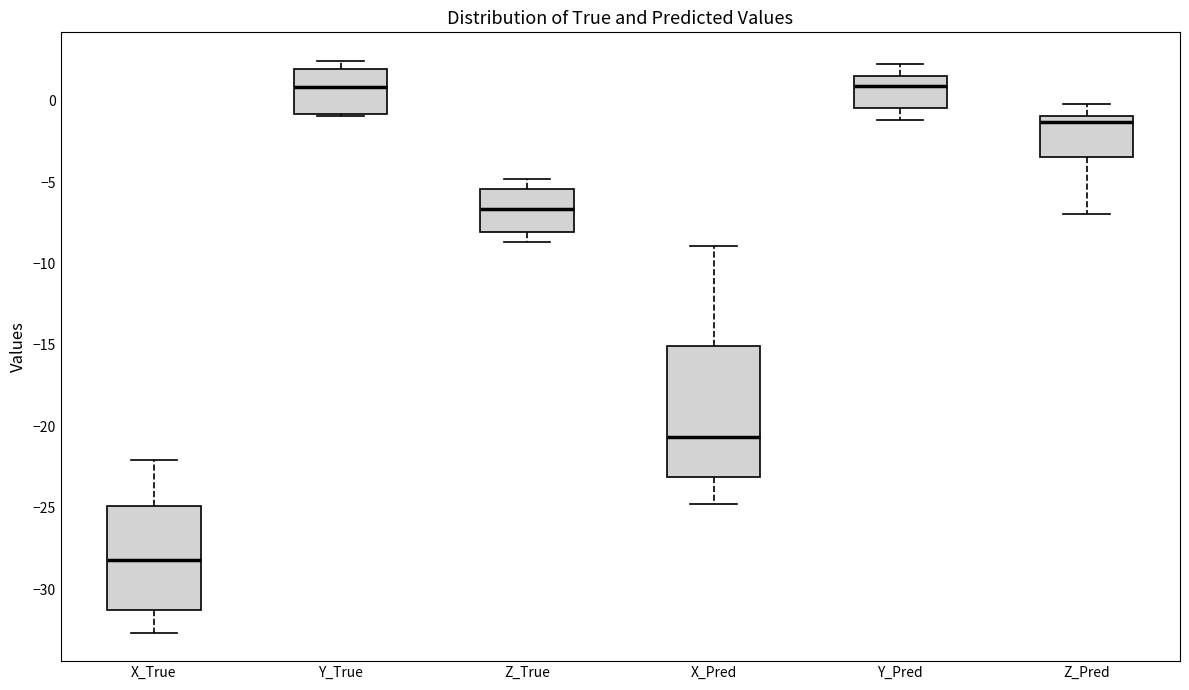

Reading left to right, transcribe this box plot: for each box, give where its median line is, the range the box spans, and where its two whiskers end, as read against the y-axis. The values are not printed on the chart, so give them approximately, as read against the axis.

X_True: median -28.0, box -31.5 to -25.0, whiskers -32.5 to -22.0
Y_True: median 1.0, box -1.0 to 2.0, whiskers -1.0 to 2.5
Z_True: median -6.5, box -8.0 to -5.5, whiskers -8.5 to -5.0
X_Pred: median -20.5, box -23.0 to -15.0, whiskers -25.0 to -9.0
Y_Pred: median 1.0, box -0.5 to 1.5, whiskers -1.0 to 2.0
Z_Pred: median -1.5, box -3.5 to -1.0, whiskers -7.0 to 0.0